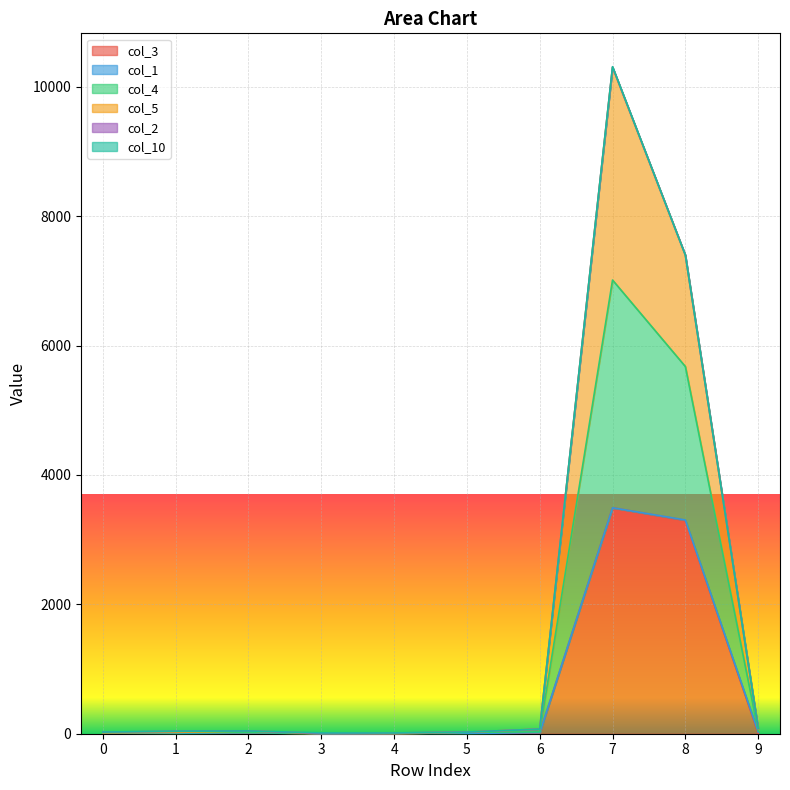

Where is the first local maximum for col_5?

2